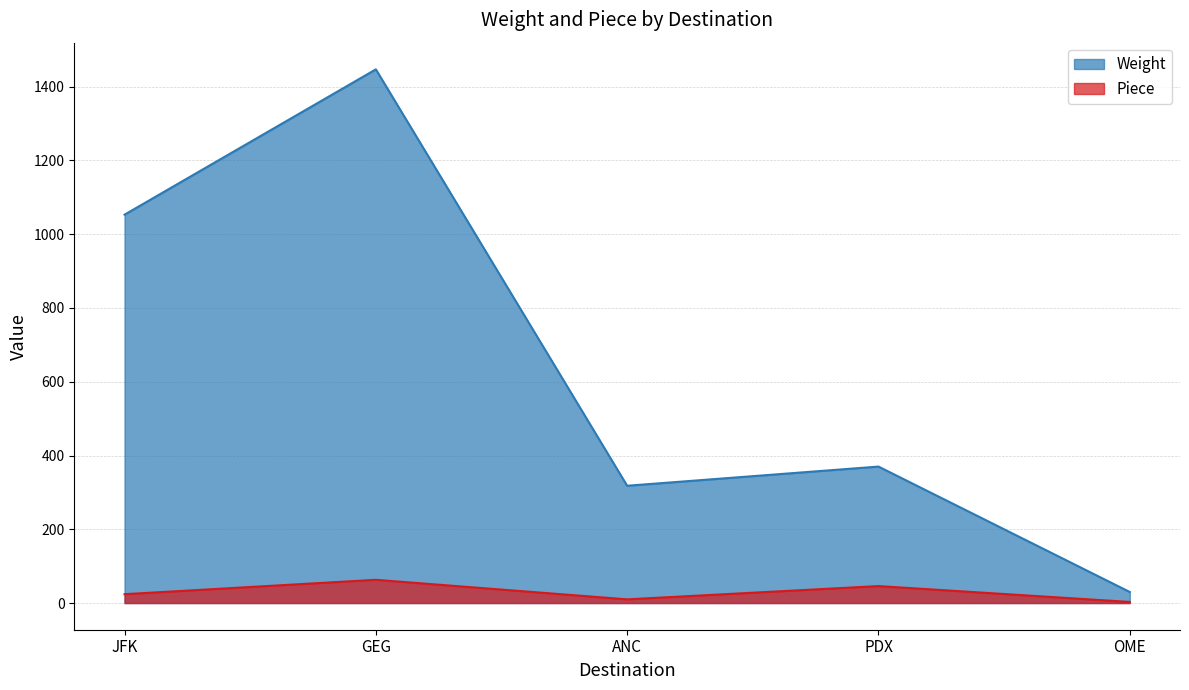

Which series has the largest total across all categories?

Weight